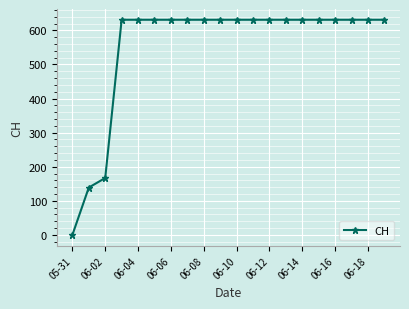

What is the difference between the maximum and second lowest values?

492